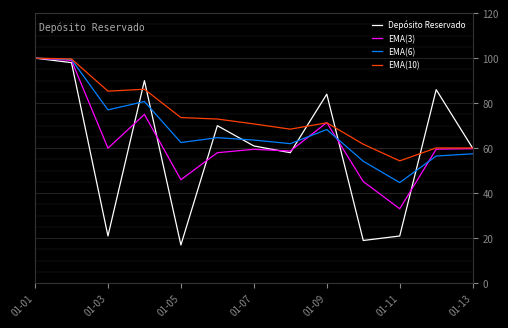

What is the average value of the Depósito Reservado series?

60.4